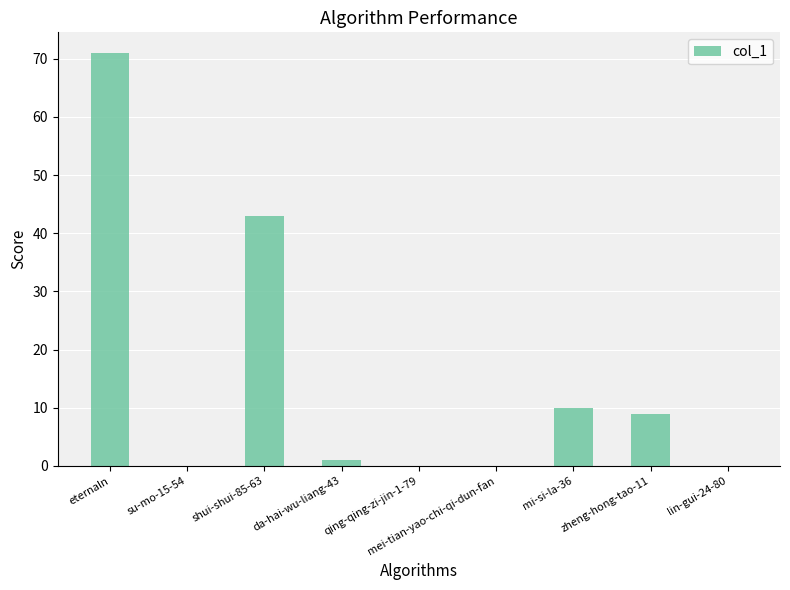

Reading left to right, list all the values displayed in this chart.

71	0	43	1	0	0	10	9	0